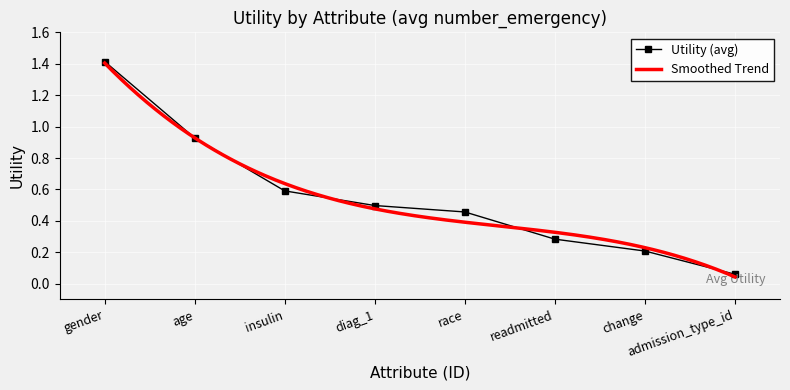

What value does the data have at admission_type_id?

0.1